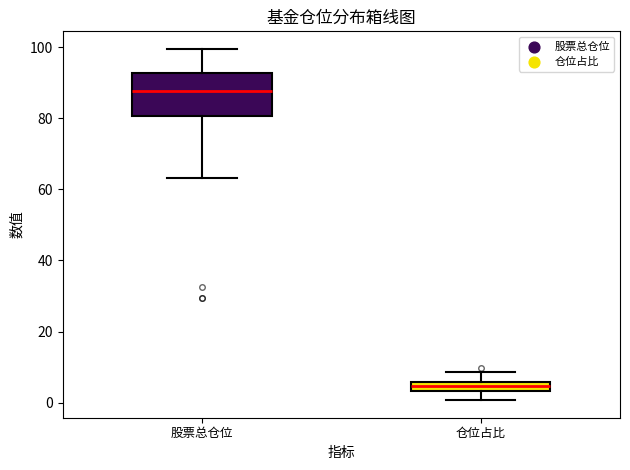

Which box is the tallest, from its lower edge to its upper edge?

股票总仓位